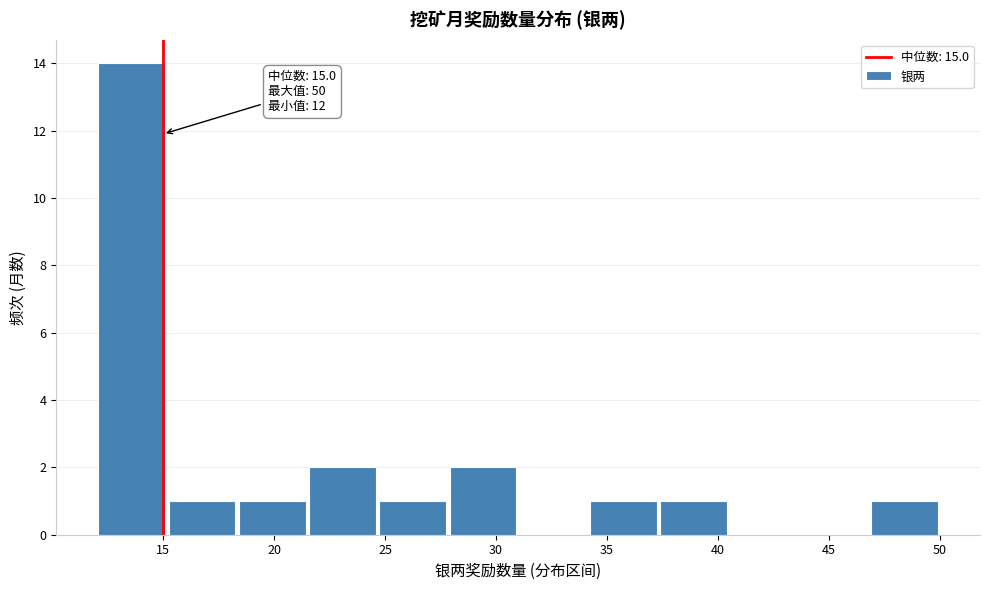

Which range on the x-axis has the tallest bar?

12.0 to 15.0